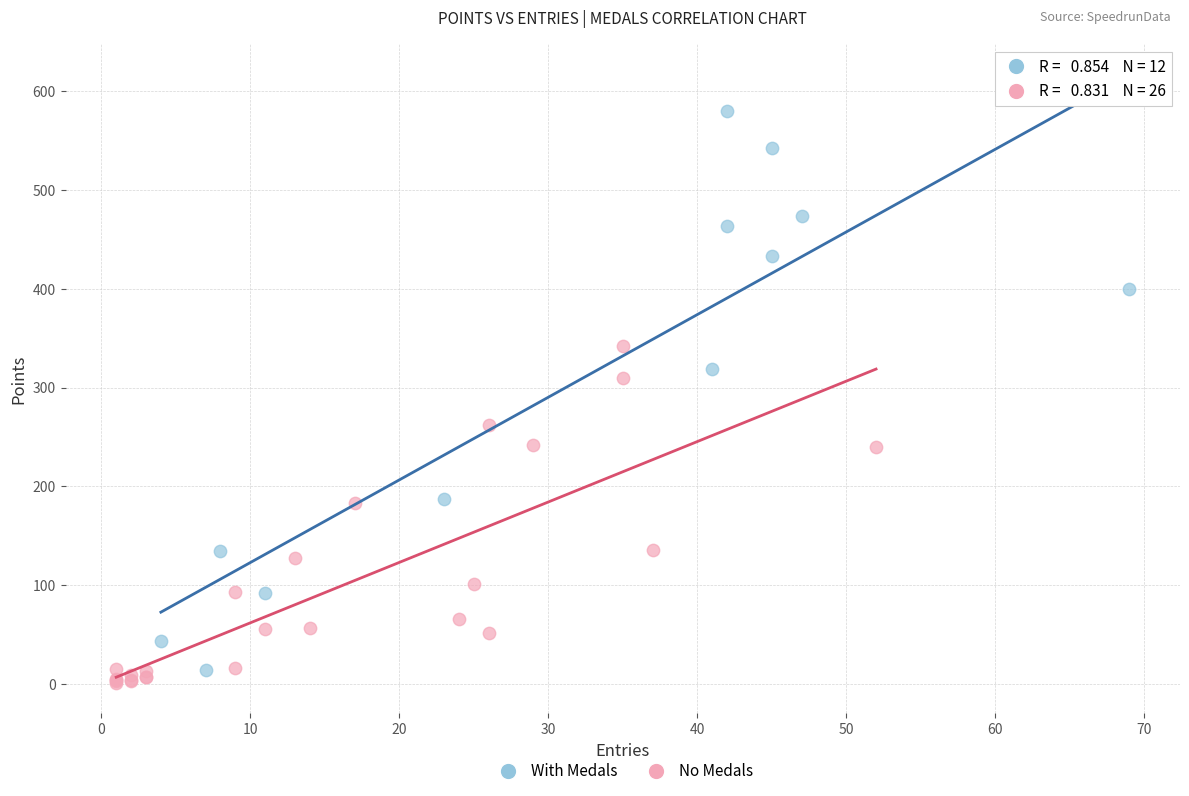

Which series has the widest spread of Y values?

With Medals